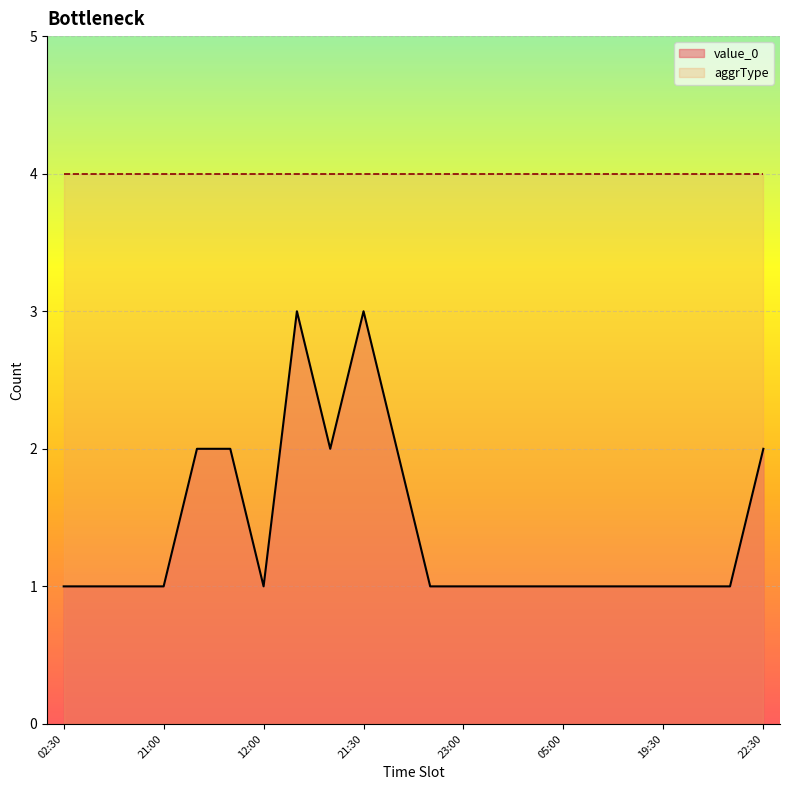

The value at 16:30 is 3. True or false?

True